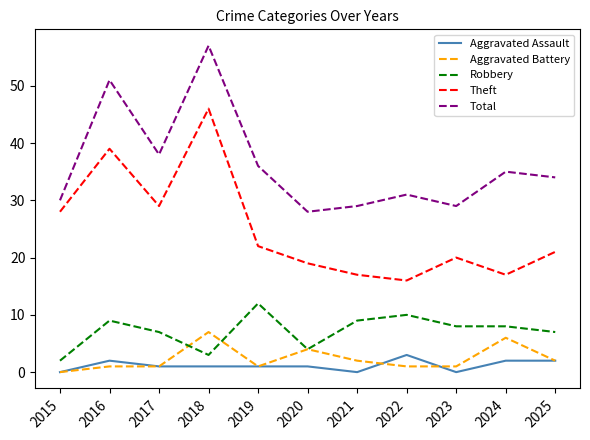

True or false: Aggravated Battery and Total cross at least once.

False